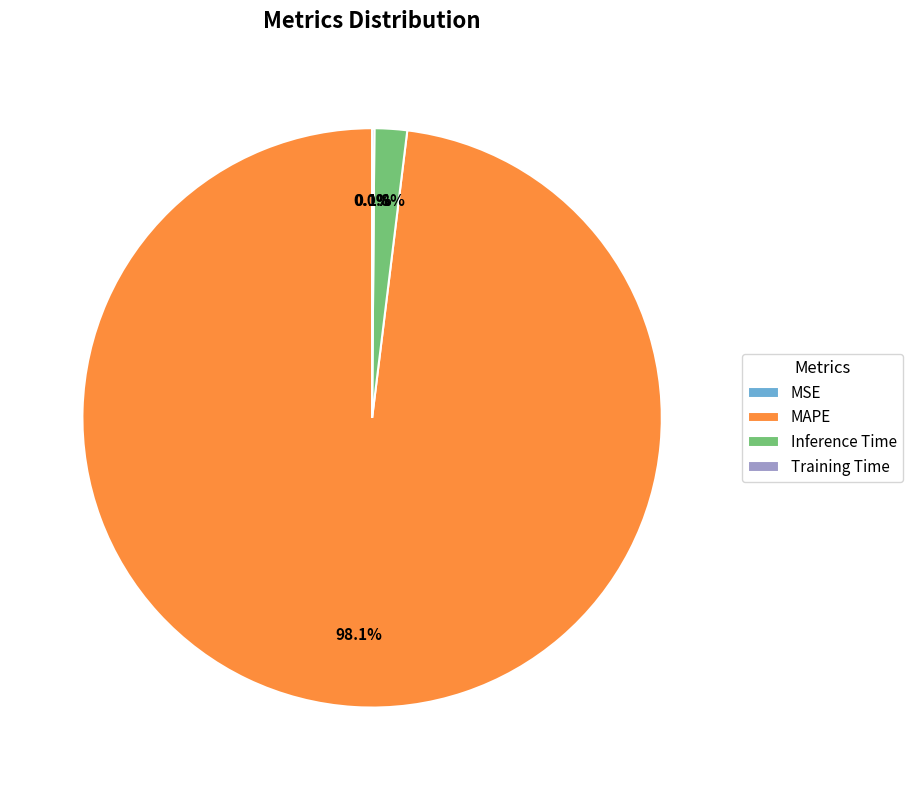

What portion of the pie excludes Inference Time?

98.2%